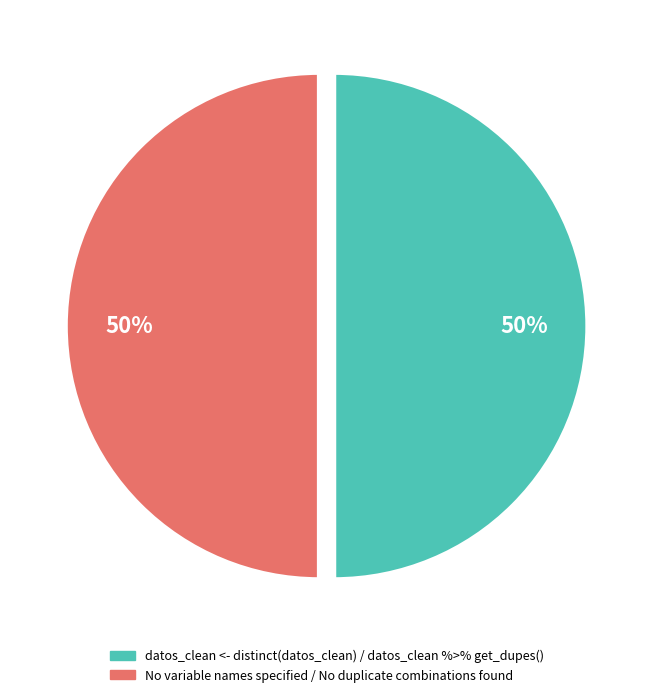

To the nearest percent, what is the average slice percentage?

50%